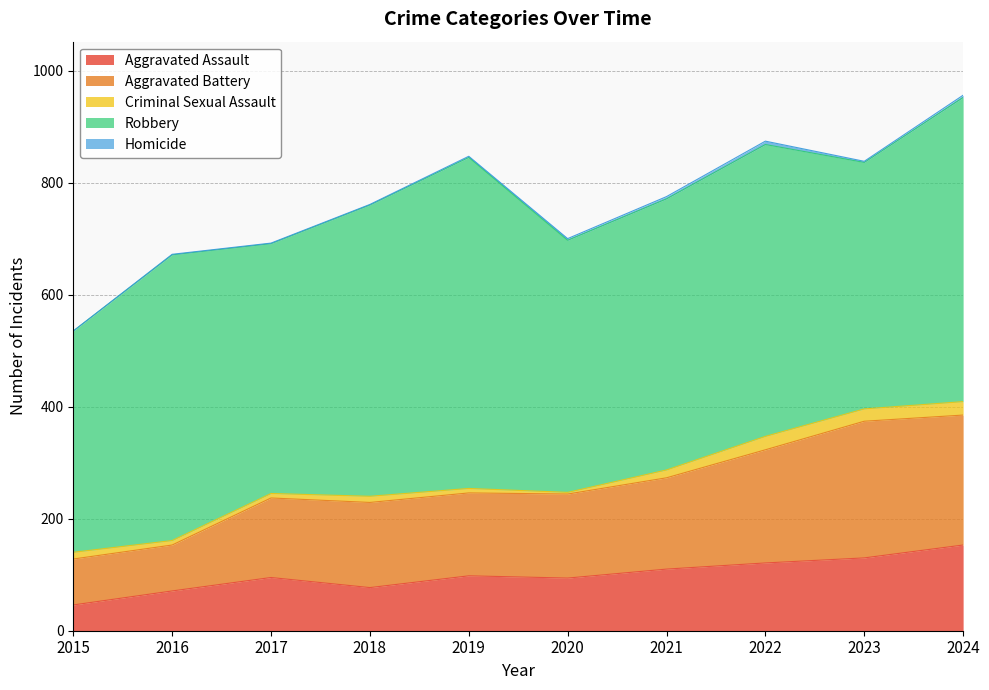

Is the value of Homicide at 2017 greater than the value of Criminal Sexual Assault at 2020?

No